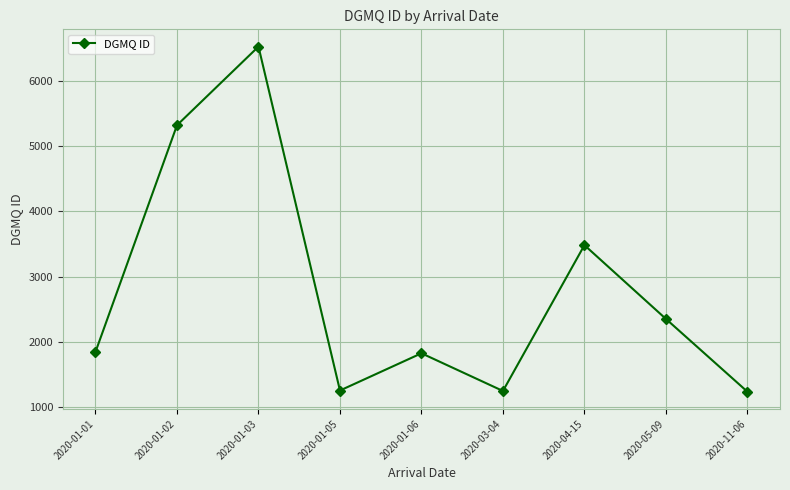

True or false: the data shows 5324 at 2020-01-02.

True